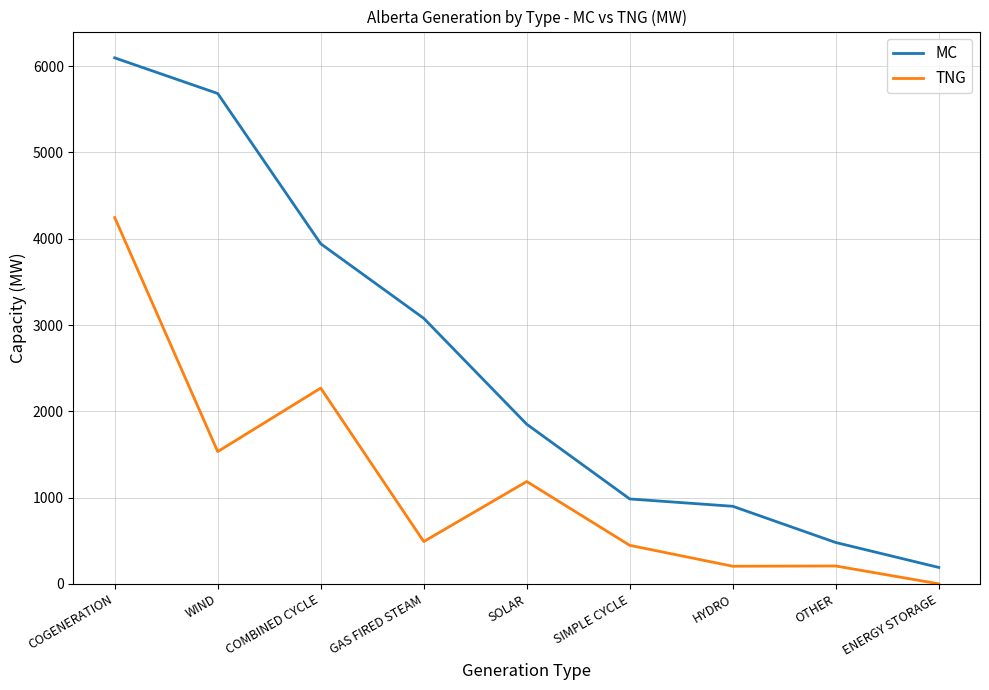

What is the difference between the maximum and minimum values in the MC series?

5907